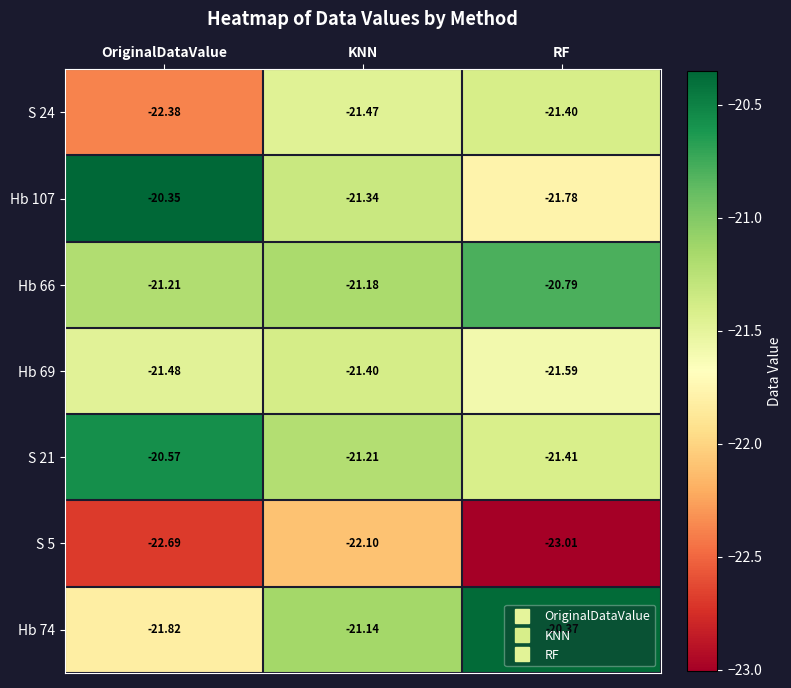

Which series has the largest range (max minus min)?

Hb 74